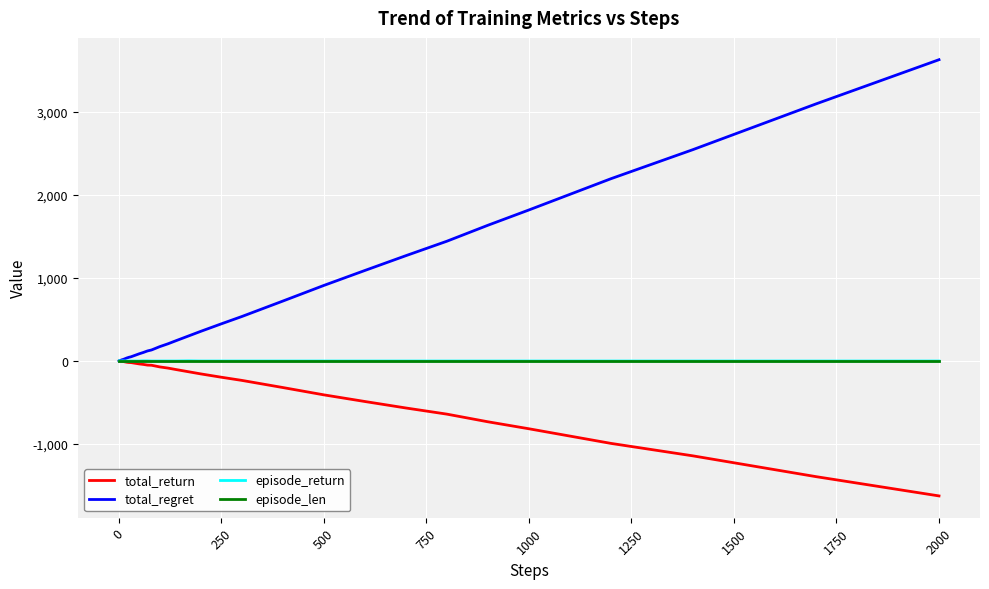

What is the maximum value shown in the chart?

3624